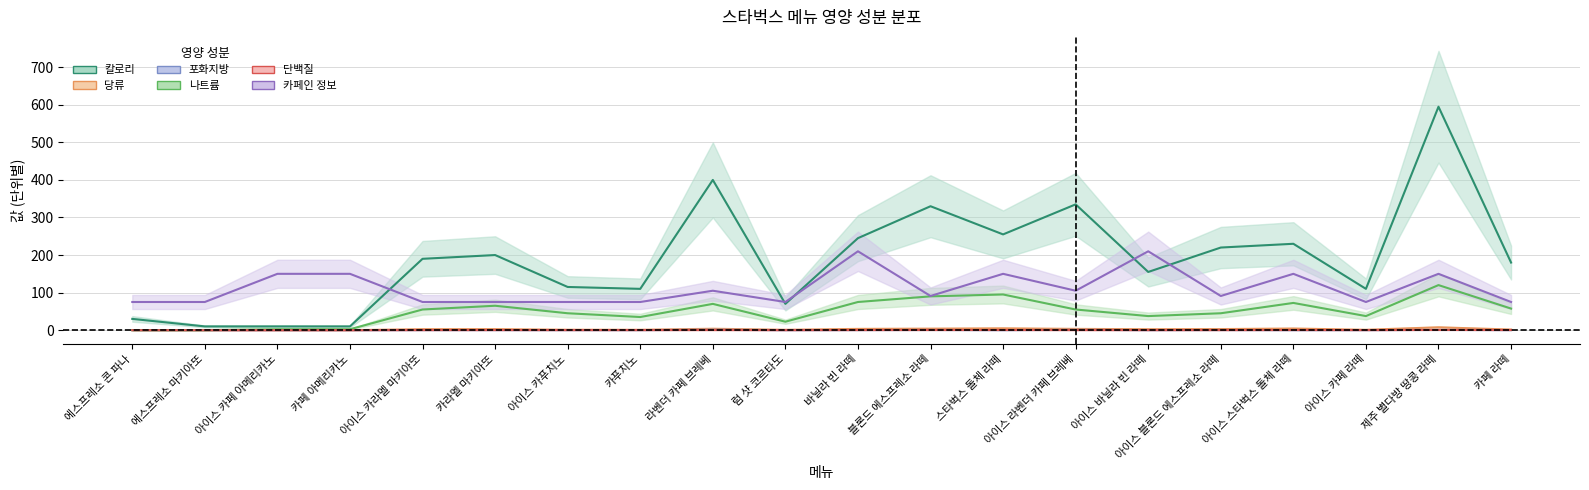

The value of 카페인 정보 at 블론드 에스프레소 라떼 is 91.0. True or false?

True